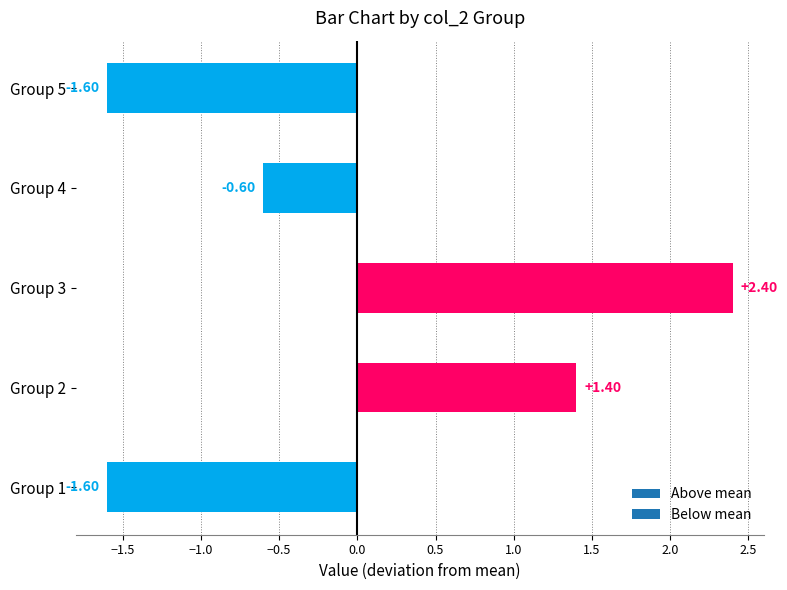

What is the difference between the maximum and minimum values?

4.0